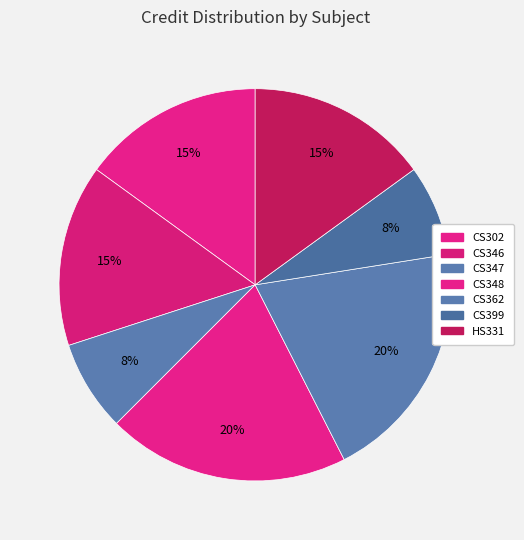

How many slices are in this pie chart?

7